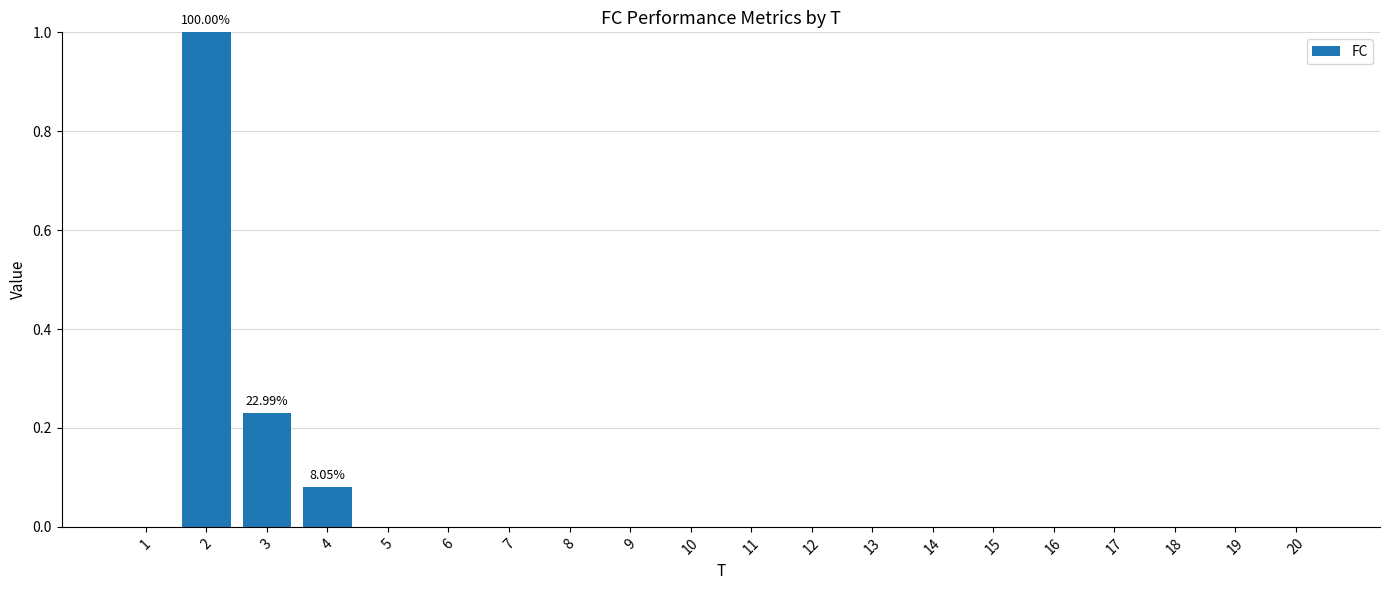

What is the change in value from 2 to 10?

-1.0